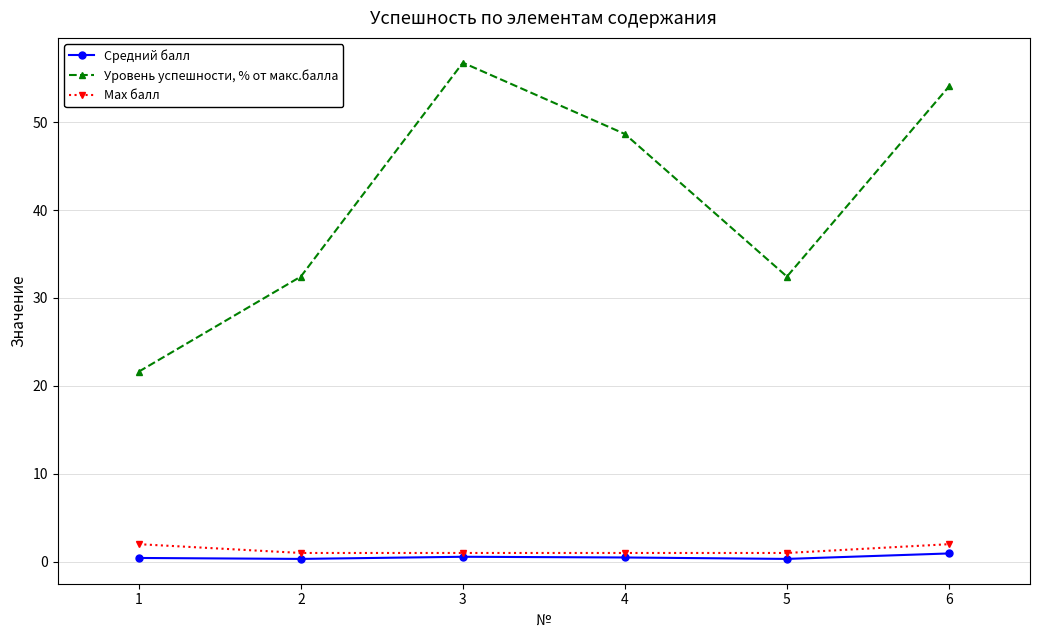

True or false: Средний балл and Уровень успешности, % от макс.балла intersect in this chart.

False